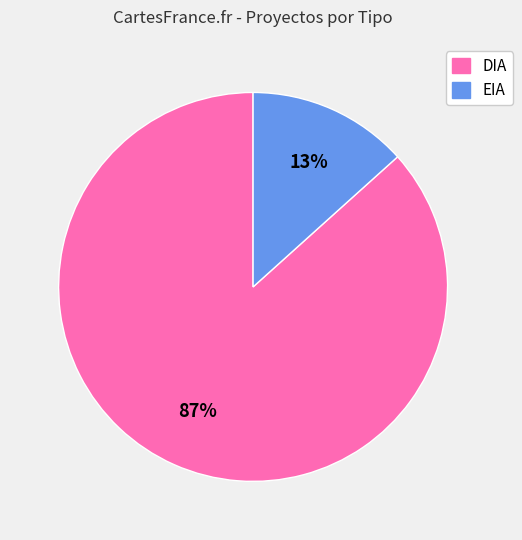

Does any single category account for the majority?

Yes